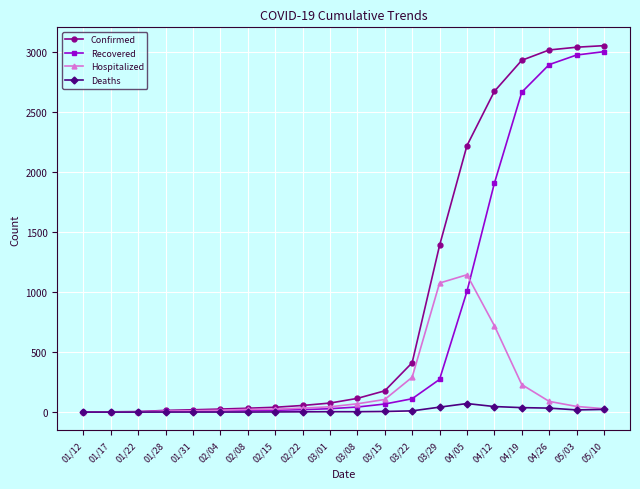

At 05/03, list the series in order from smallest to largest.

Deaths, Hospitalized, Recovered, Confirmed